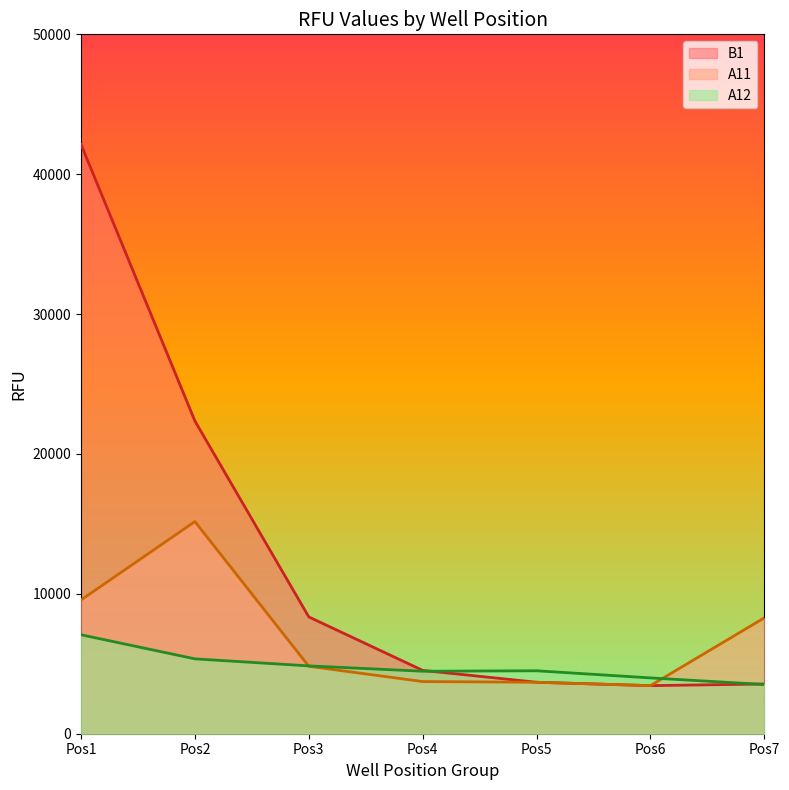

True or false: A12 has a value of 6362 at Pos6.

False